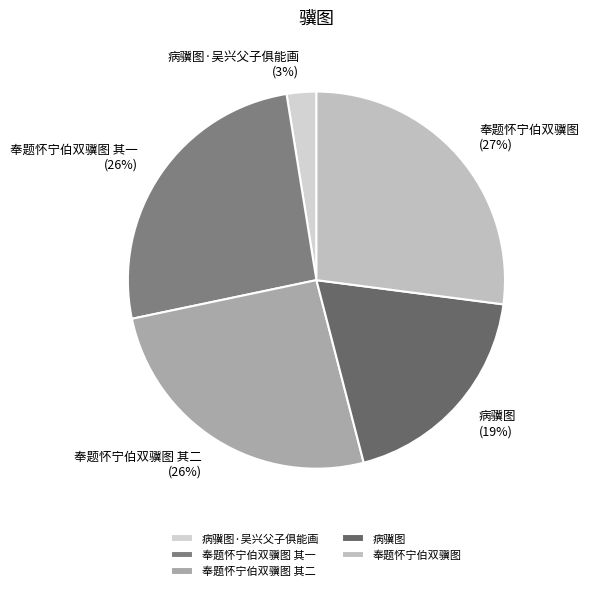

Does 病骥图 account for over 50% of the chart?

No